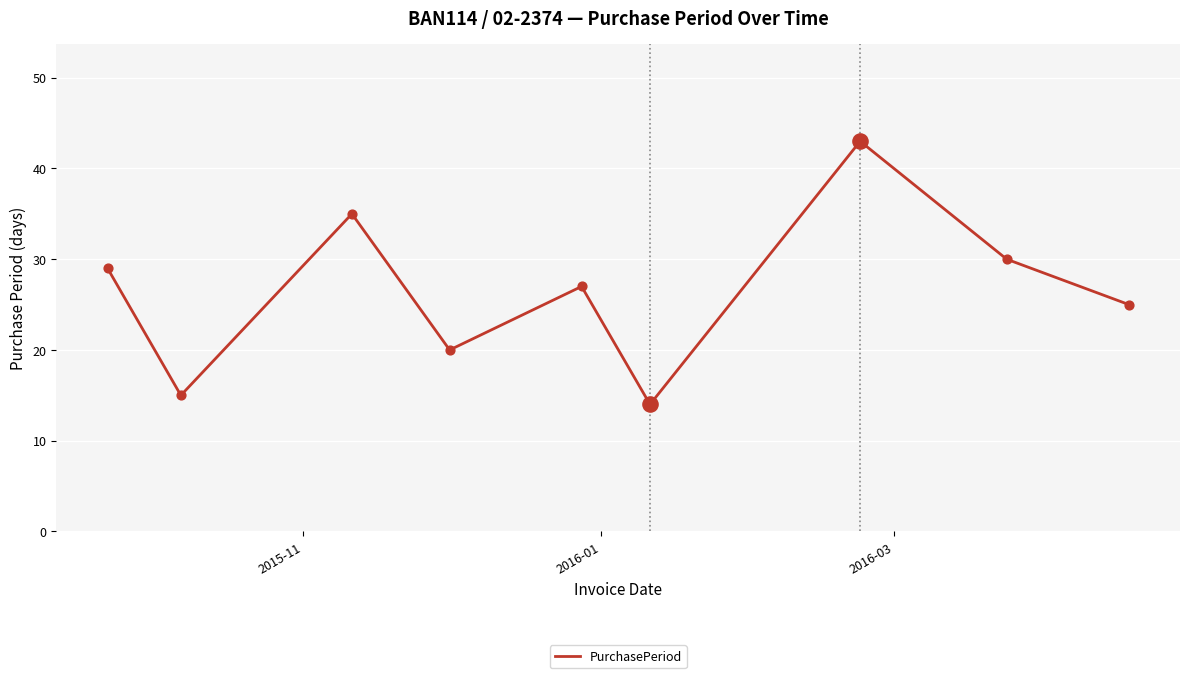

What is the minimum value shown in the chart?

14